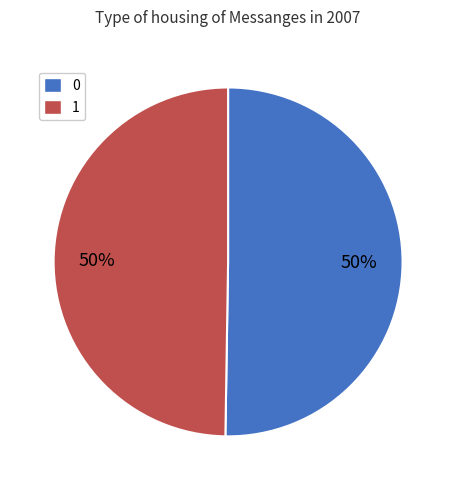

How many slices are in this pie chart?

2